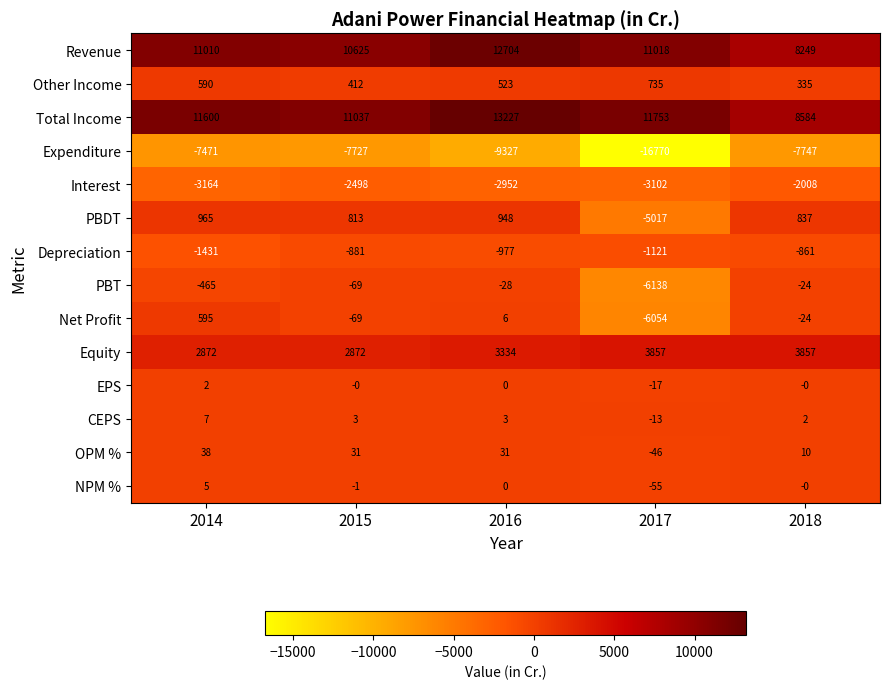

Rank the categories by Interest value from highest to lowest.

2018, 2015, 2016, 2017, 2014